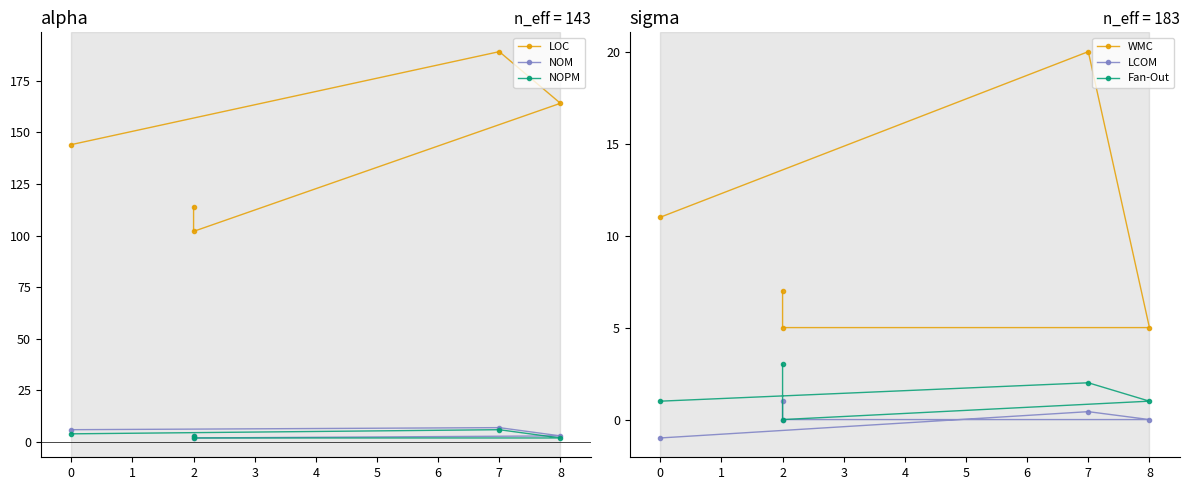

True or false: LOC and Fan-Out intersect in this chart.

False